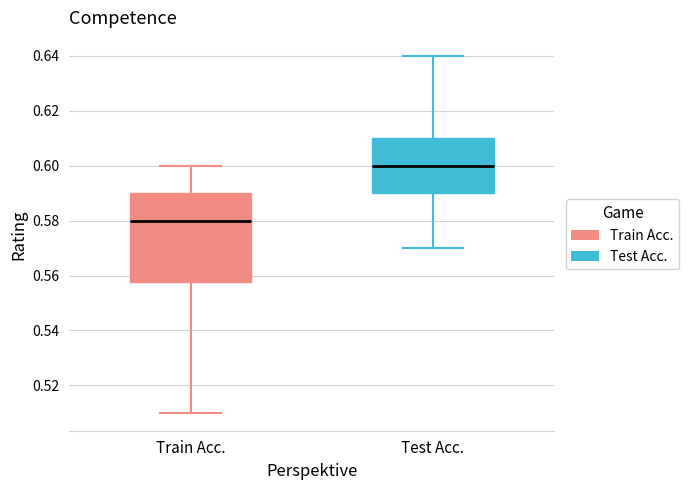

Comparing the boxes themselves (not the whiskers), which one is the tallest?

Train Acc.